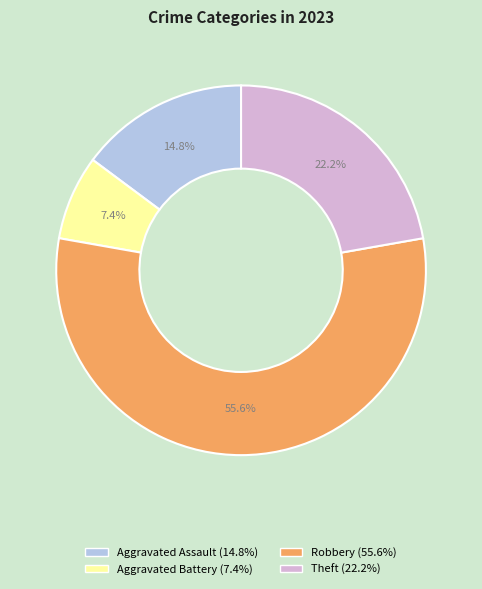

Combined, do Theft and Aggravated Assault account for over 50%?

No